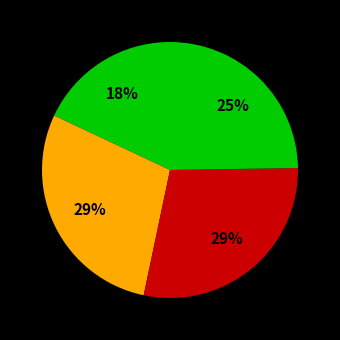

Is there any slice that represents more than half of the pie?

No